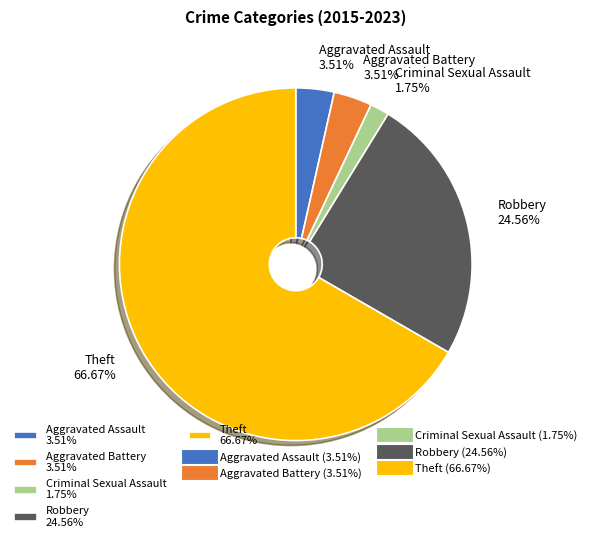

True or false: Aggravated Battery accounts for 4% of the total.

True